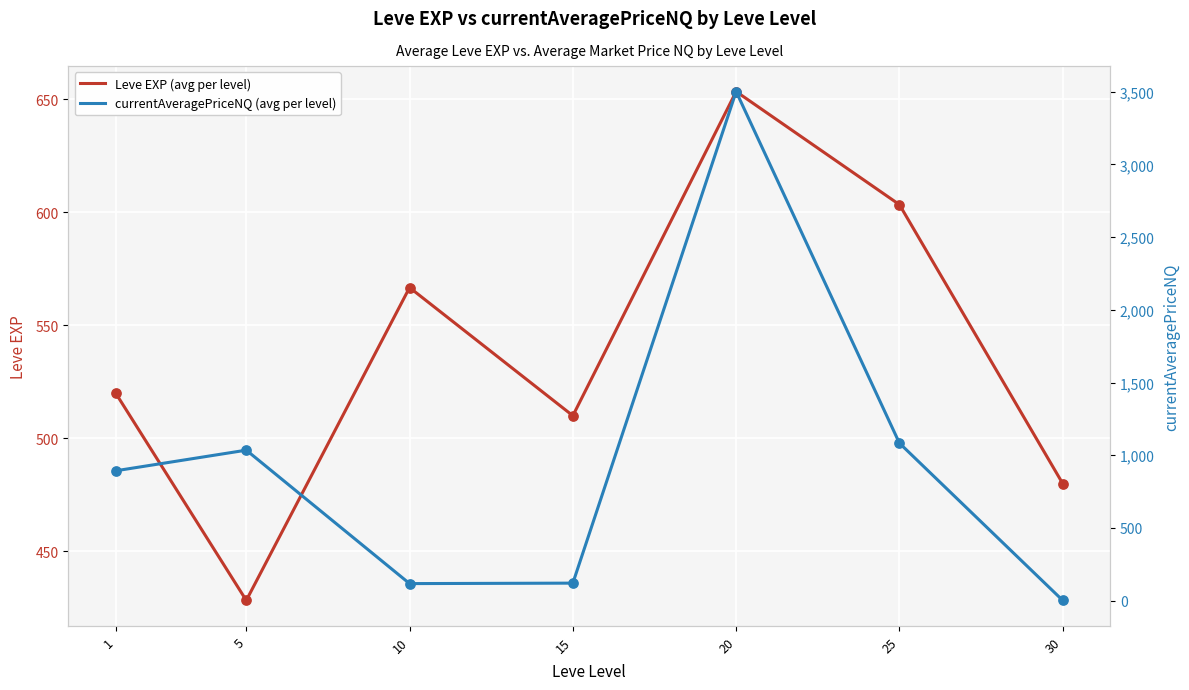

At how many categories does at least one series exceed 1500?

1